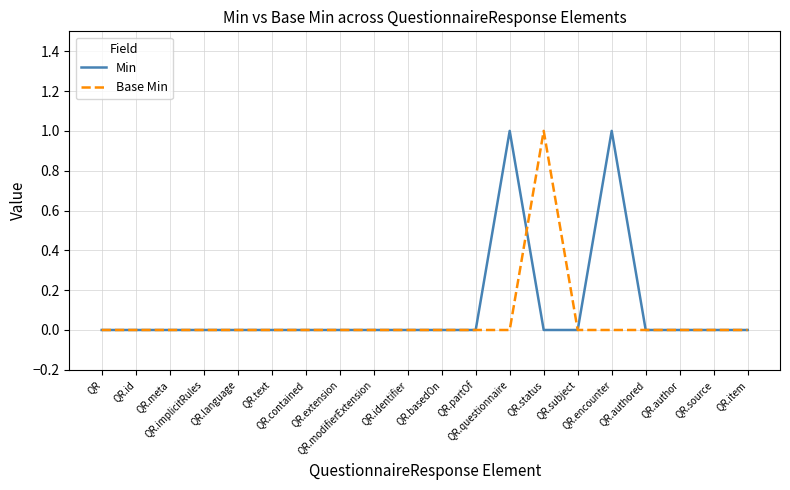

What are all the series names shown in the legend?

Min, Base Min